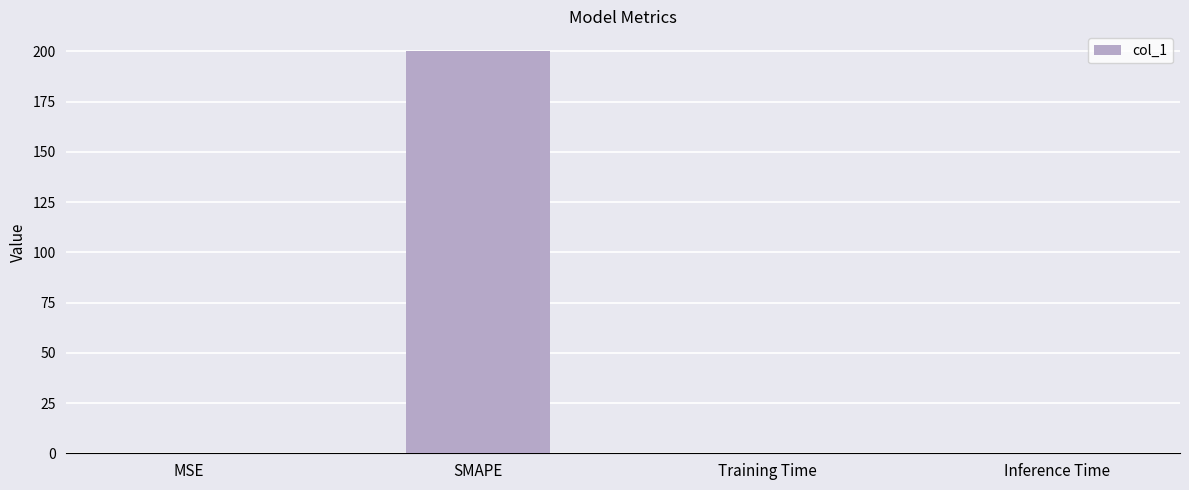

What is the greatest value displayed?

200.0